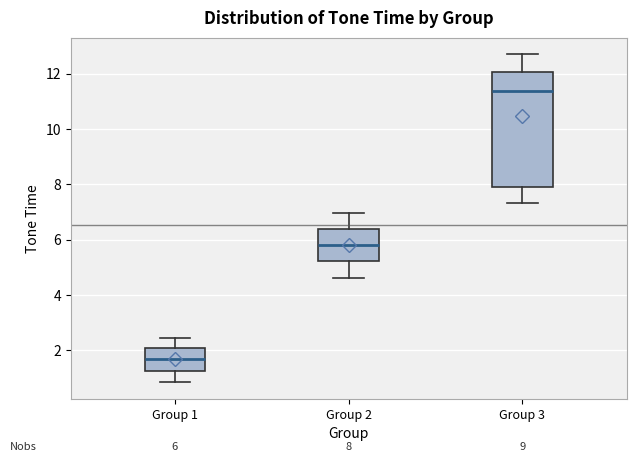

Which box's median line is the highest?

Group 3